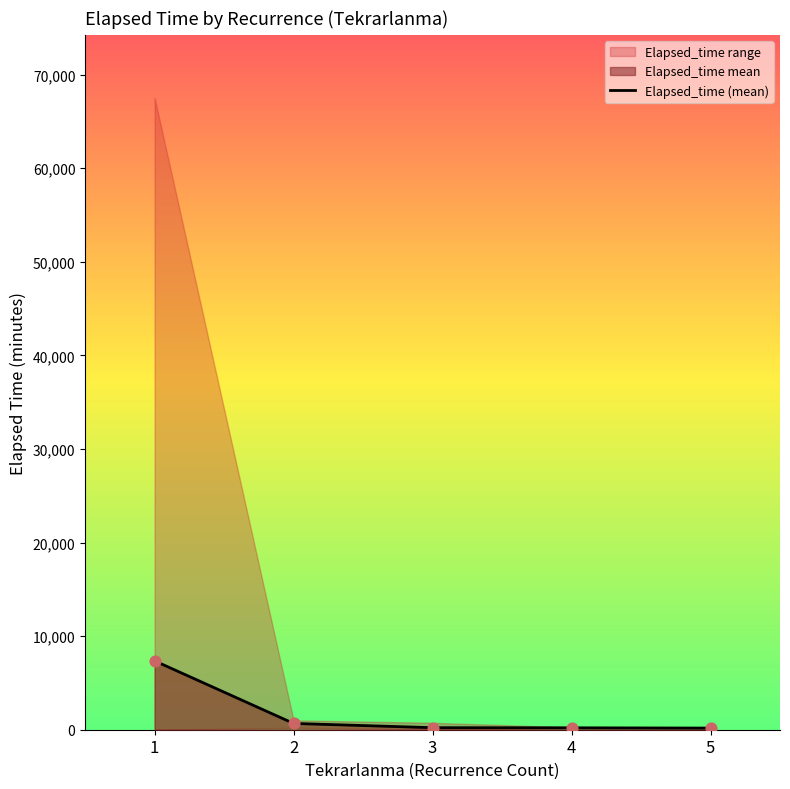

Between 1 and 3, which is larger?

1